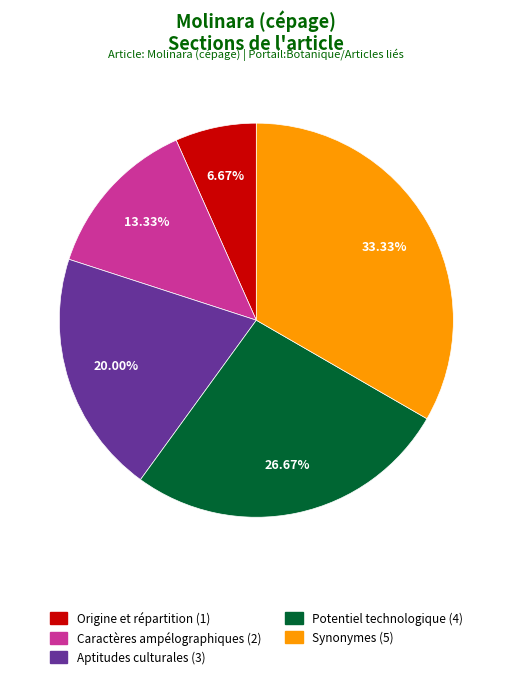

Does any single category account for the majority?

No